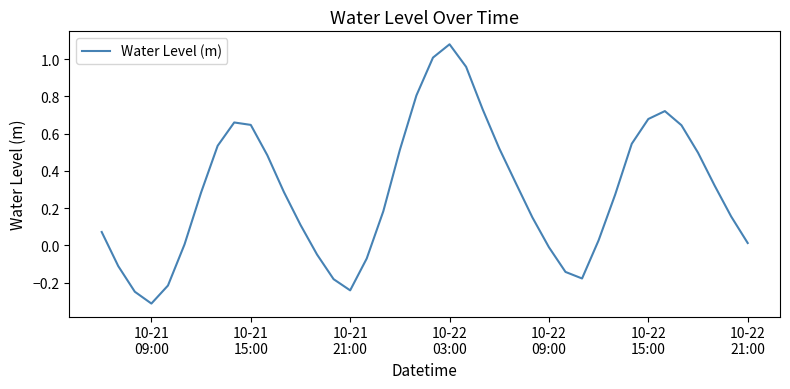

What is the difference between the maximum and minimum values?

1.4